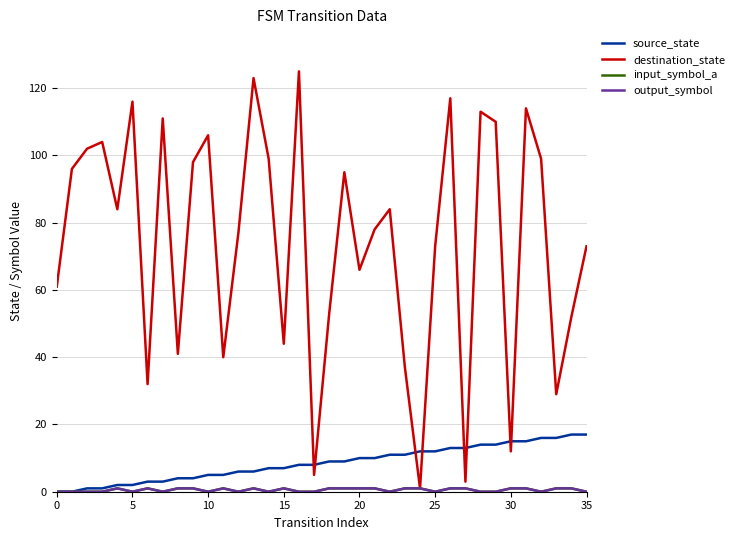

At which category is the sum across all series the highest?

16